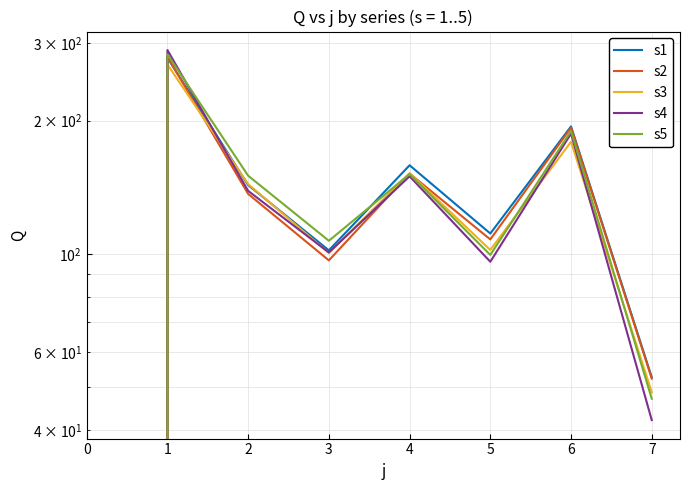

In s2, how many points are lower than both neighbors (excluding endpoints)?

2